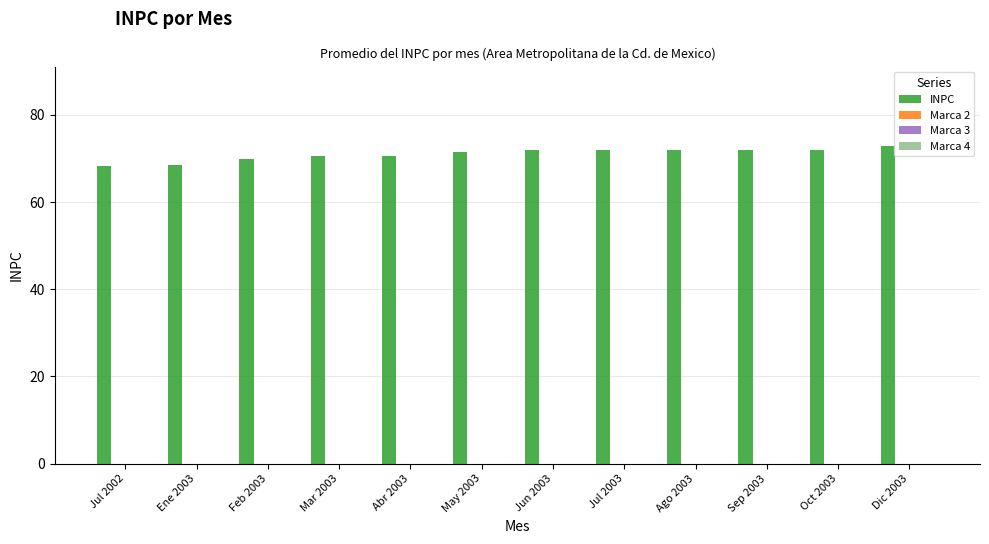

What is the difference between the maximum and minimum values?

4.5